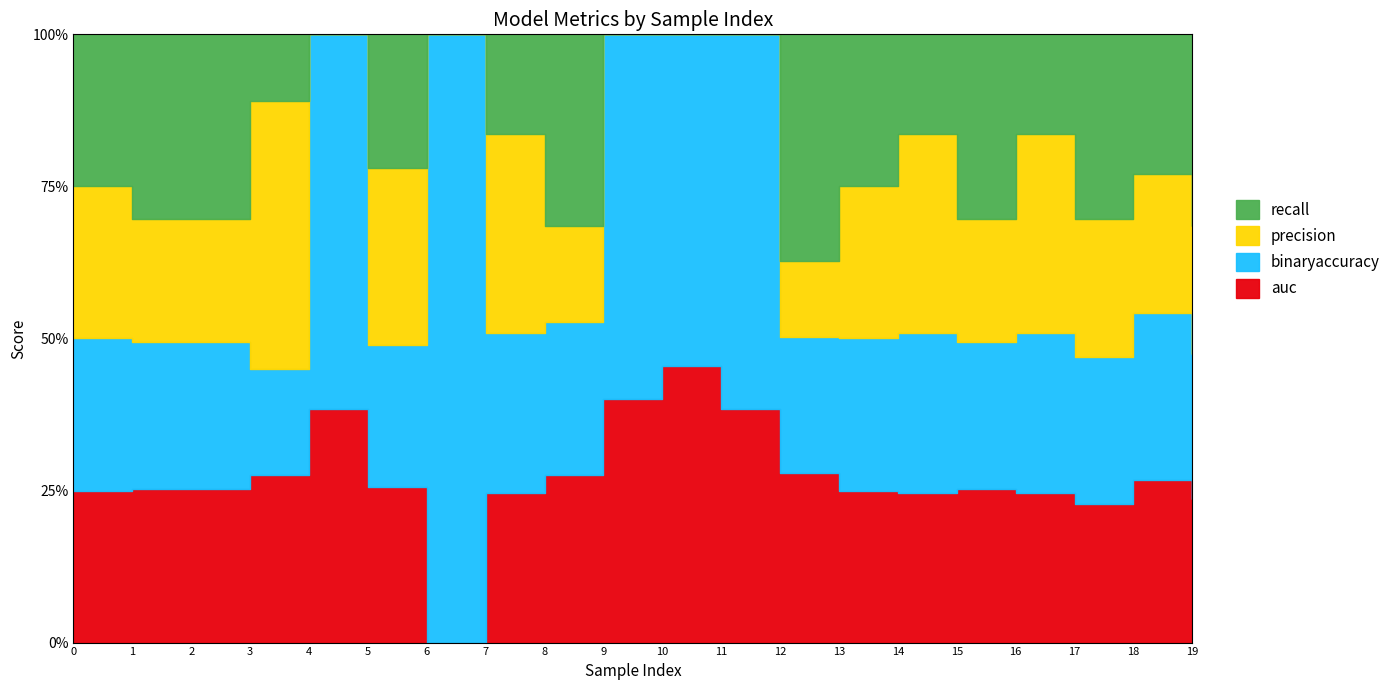

At how many categories does at least one series exceed 0?

20